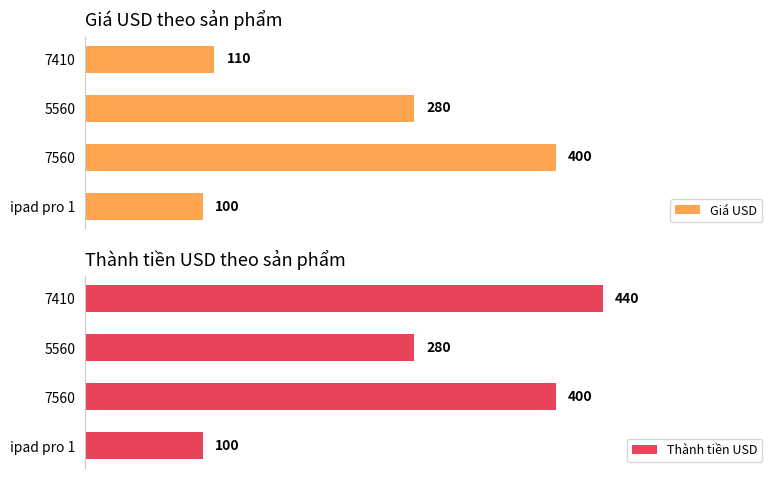

Which series has the largest range (max minus min)?

Thành tiền USD